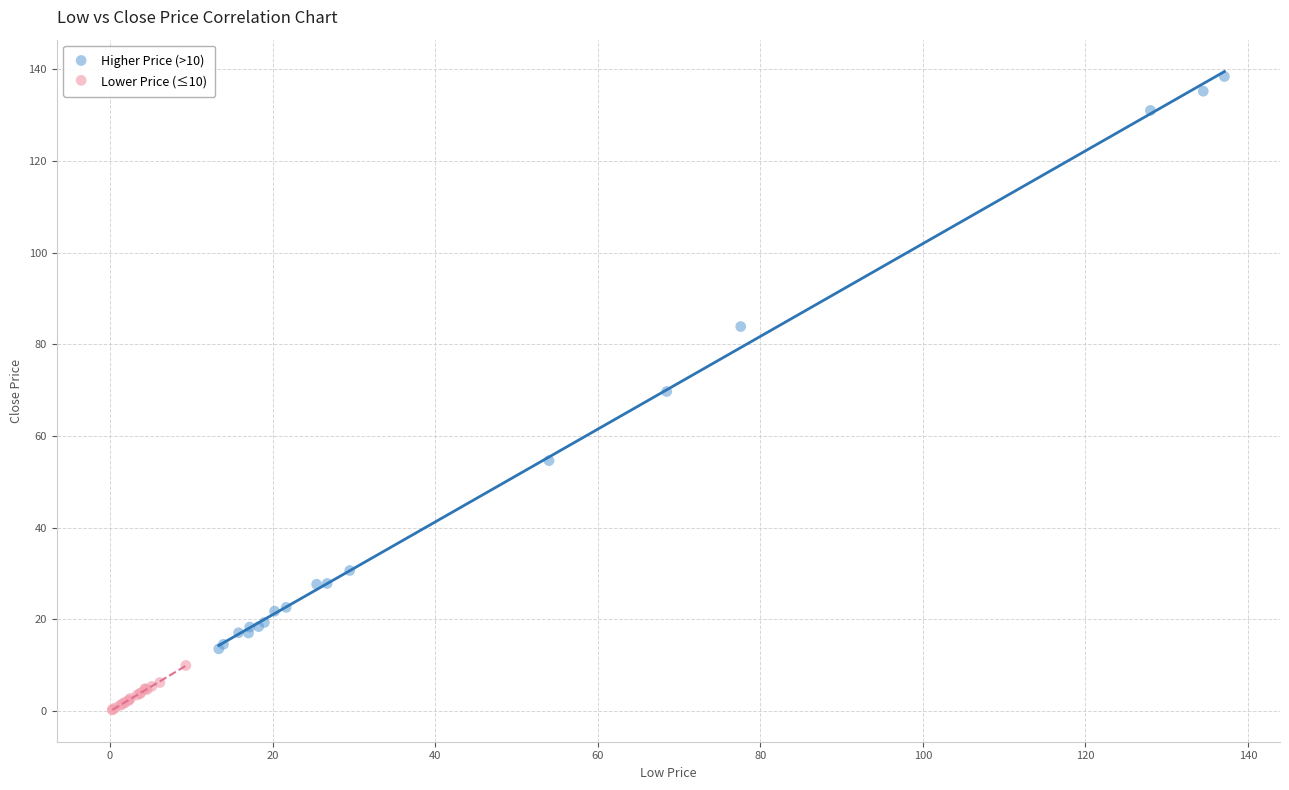

What are all the series names shown in the legend?

Higher Price (>10), Lower Price (≤10)